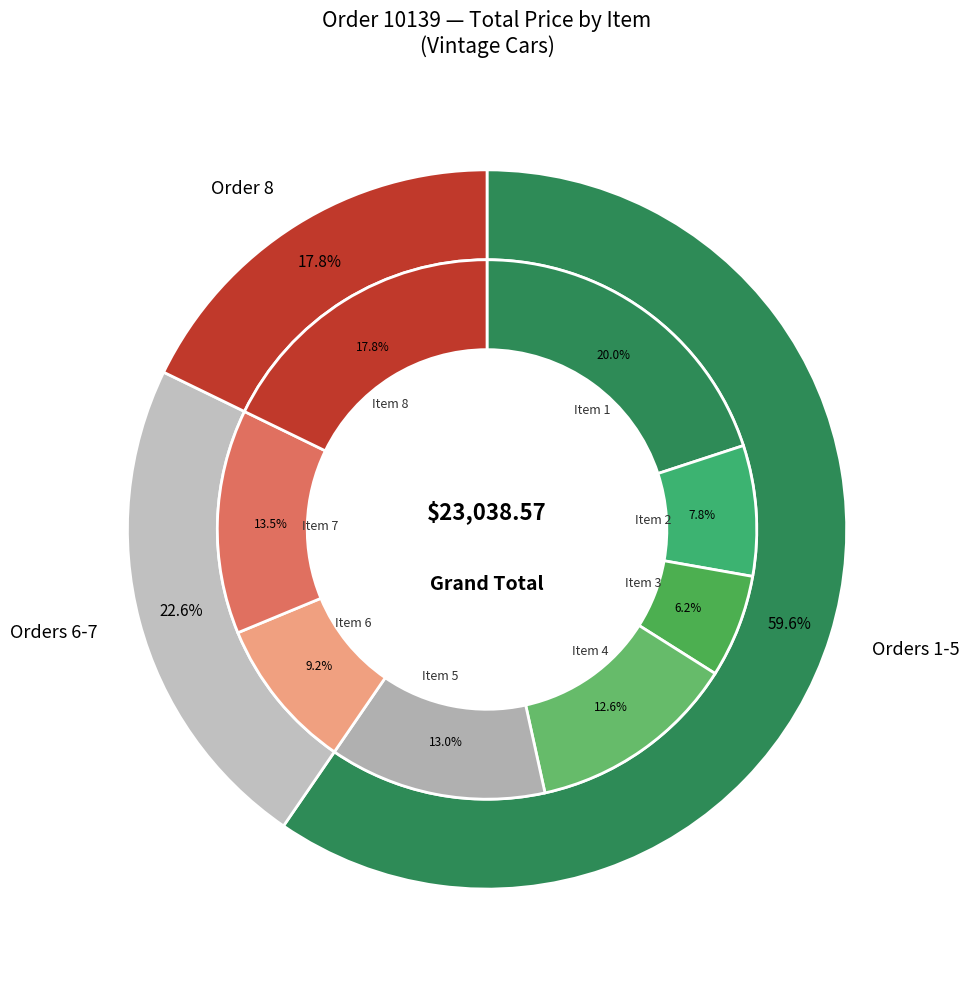

What is the ratio of the value at Item 1 to the value at Item 3?

3.2